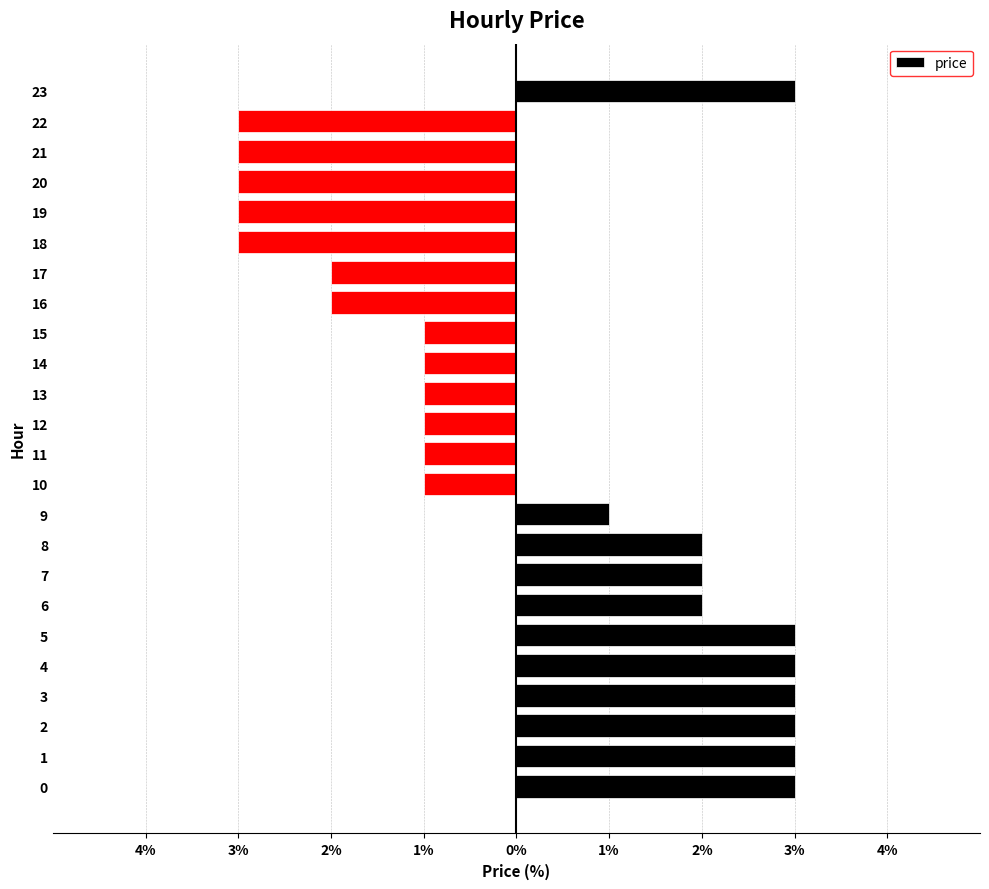

Between 22 and 16, which is larger?

16